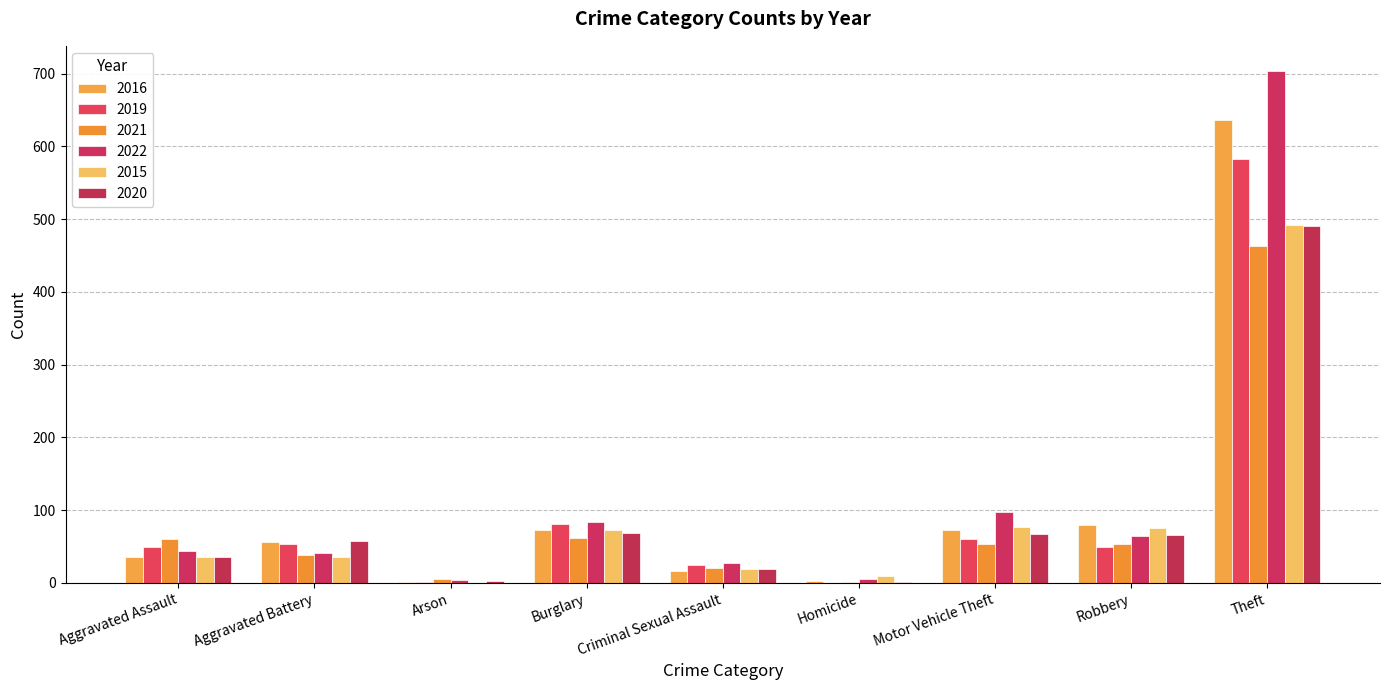

What is the difference between the highest and lowest values at Burglary?

22